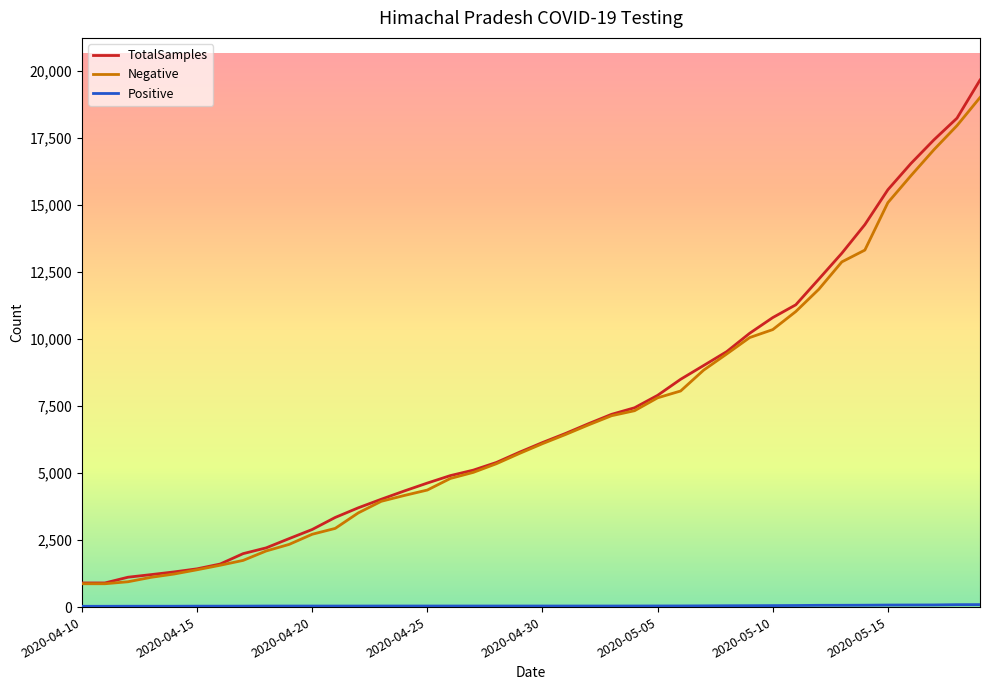

What is the lowest value of the TotalSamples series?

900